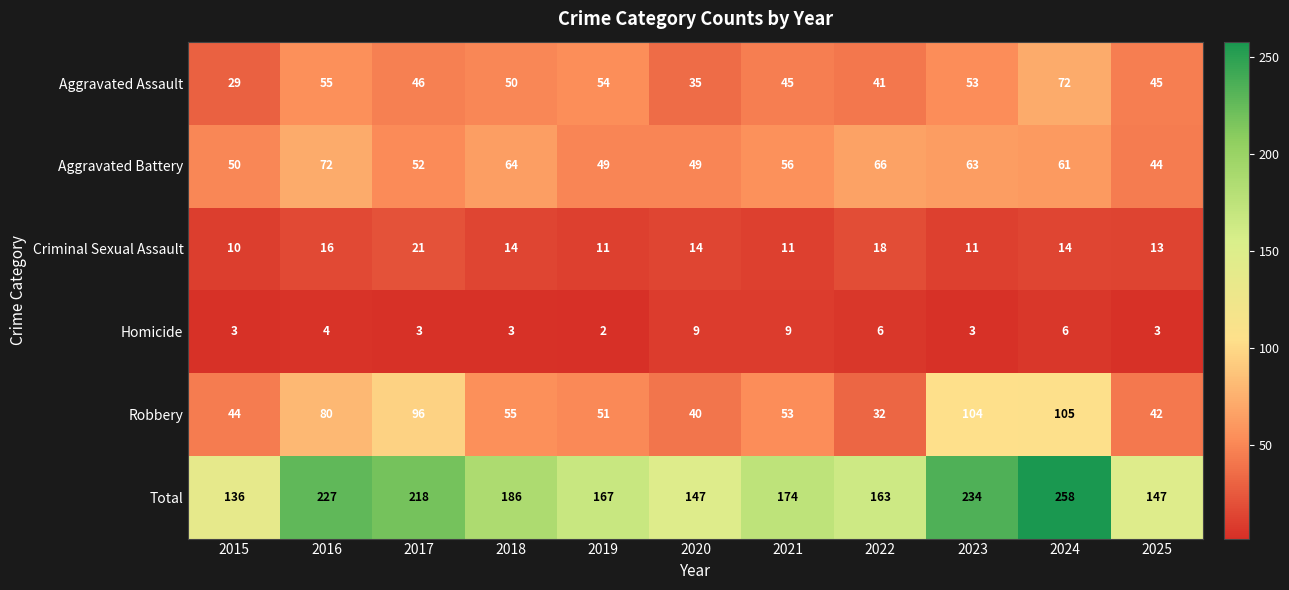

What is the difference between the maximum and minimum values in the Total series?

122